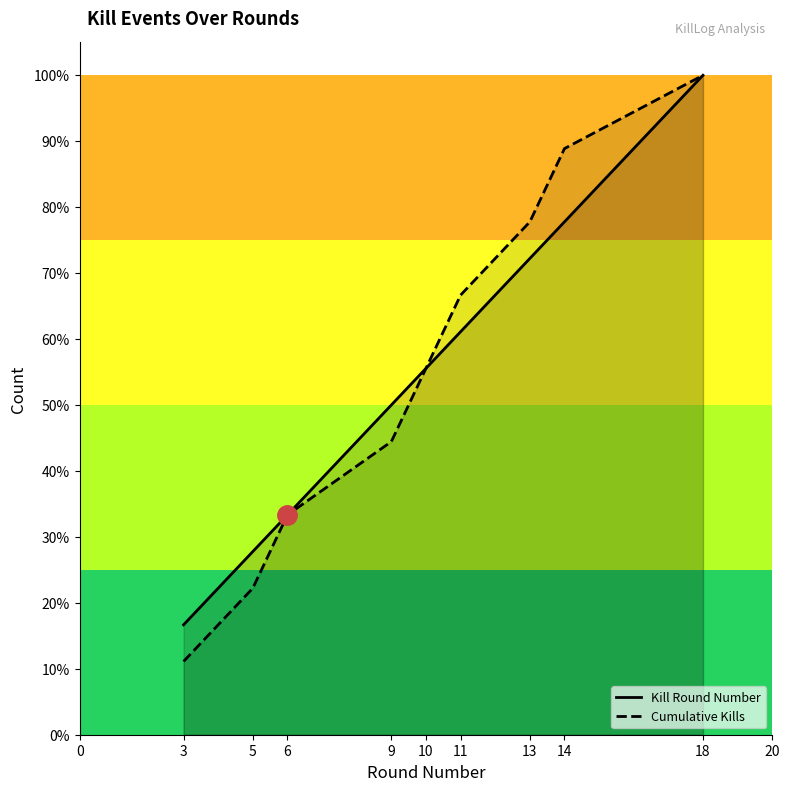

Which has a higher value, 6 or 5?

6